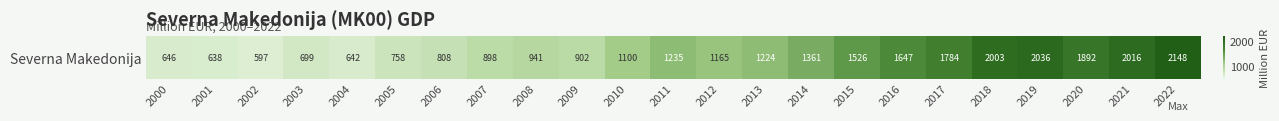

Count the number of data series in this chart.

1